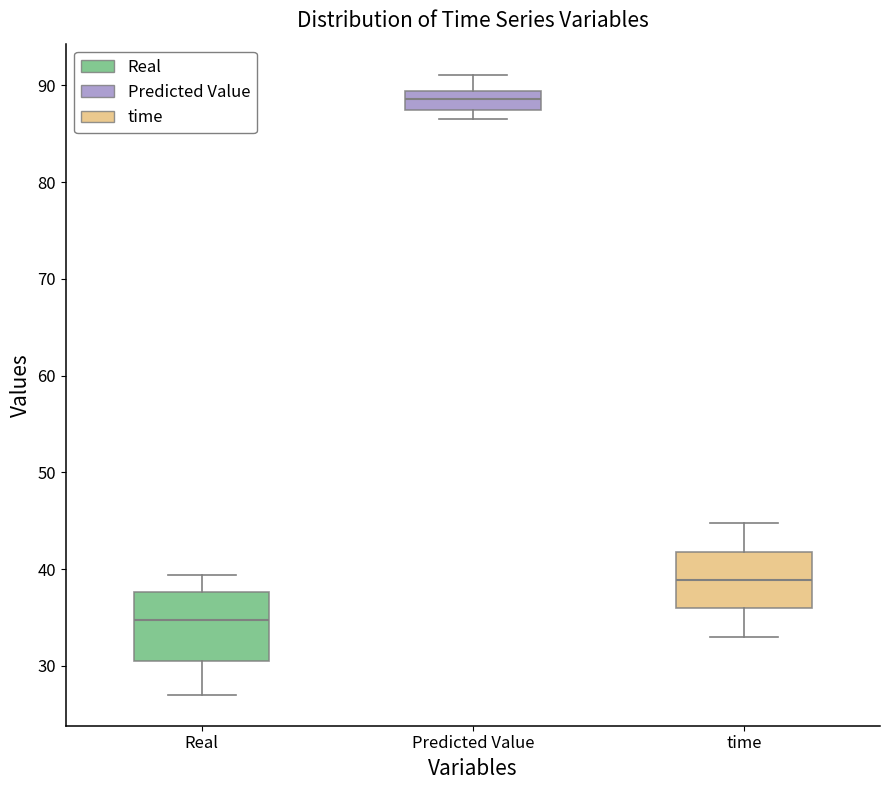

Reading left to right, transcribe this box plot: for each box, give where its median line is, the range the box spans, and where its two whiskers end, as read against the y-axis. The values are not printed on the chart, so give them approximately, as read against the axis.

Real: median 35, box 30 to 38, whiskers 27 to 39
Predicted Value: median 89 (inside the box), box 87 to 89, whiskers 87 (just below the box's lower edge) to 91
time: median 39, box 36 to 42, whiskers 33 to 45